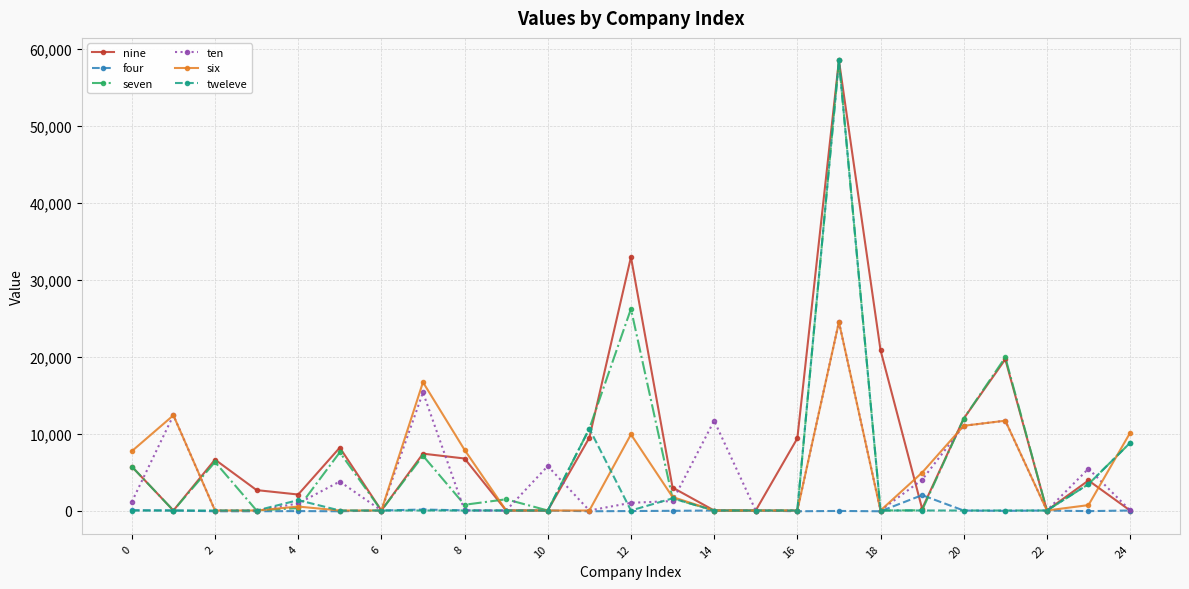

What is the greatest value displayed?

58458.0